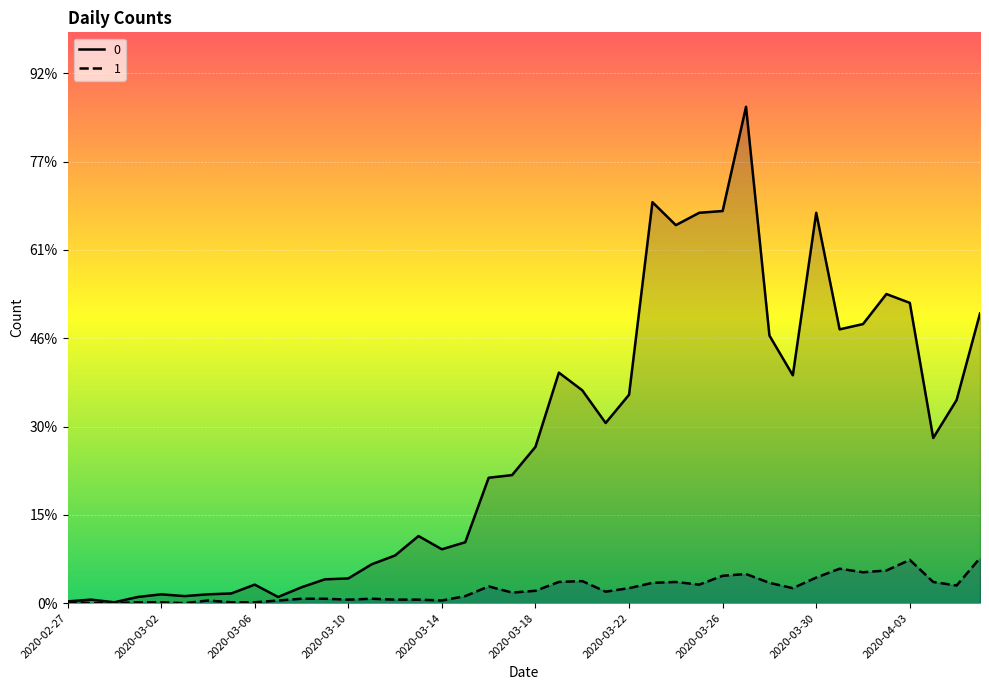

Reading left to right, transcribe all the data shown in this chart.

0: 2020-02-27=2	2020-02-28=4	2020-02-29=1	2020-03-01=7	2020-03-02=10	2020-03-03=8	2020-03-04=10	2020-03-05=11	2020-03-06=21	2020-03-07=7	2020-03-08=18	2020-03-09=27	2020-03-10=28	2020-03-11=44	2020-03-12=54	2020-03-13=76	2020-03-14=61	2020-03-15=69	2020-03-16=142	2020-03-17=145	2020-03-18=177	2020-03-19=261	2020-03-20=241	2020-03-21=204	2020-03-22=236	2020-03-23=454	2020-03-24=428	2020-03-25=442	2020-03-26=444	2020-03-27=562	2020-03-28=303	2020-03-29=258	2020-03-30=442	2020-03-31=310	2020-04-01=316	2020-04-02=350	2020-04-03=340	2020-04-04=187	2020-04-05=230	2020-04-06=328
1: 2020-02-27=2	2020-02-28=0	2020-02-29=0	2020-03-01=1	2020-03-02=1	2020-03-03=0	2020-03-04=3	2020-03-05=1	2020-03-06=1	2020-03-07=3	2020-03-08=5	2020-03-09=5	2020-03-10=4	2020-03-11=5	2020-03-12=4	2020-03-13=4	2020-03-14=3	2020-03-15=8	2020-03-16=19	2020-03-17=12	2020-03-18=14	2020-03-19=24	2020-03-20=25	2020-03-21=13	2020-03-22=17	2020-03-23=23	2020-03-24=24	2020-03-25=21	2020-03-26=31	2020-03-27=33	2020-03-28=23	2020-03-29=17	2020-03-30=29	2020-03-31=39	2020-04-01=35	2020-04-02=37	2020-04-03=49	2020-04-04=24	2020-04-05=20	2020-04-06=51